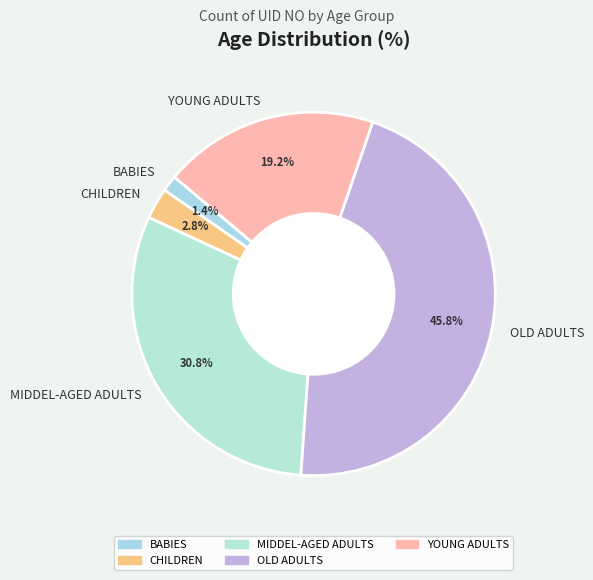

To the nearest percent, what is the difference between the largest and smallest slice percentages?

44%